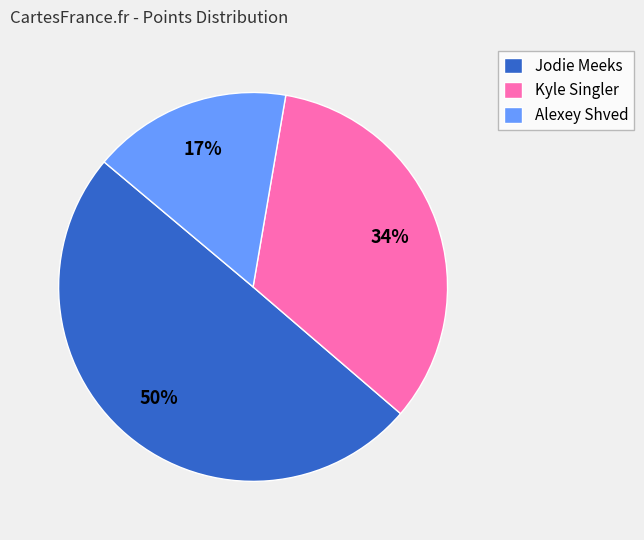

To the nearest percent, what is the average slice percentage?

33%